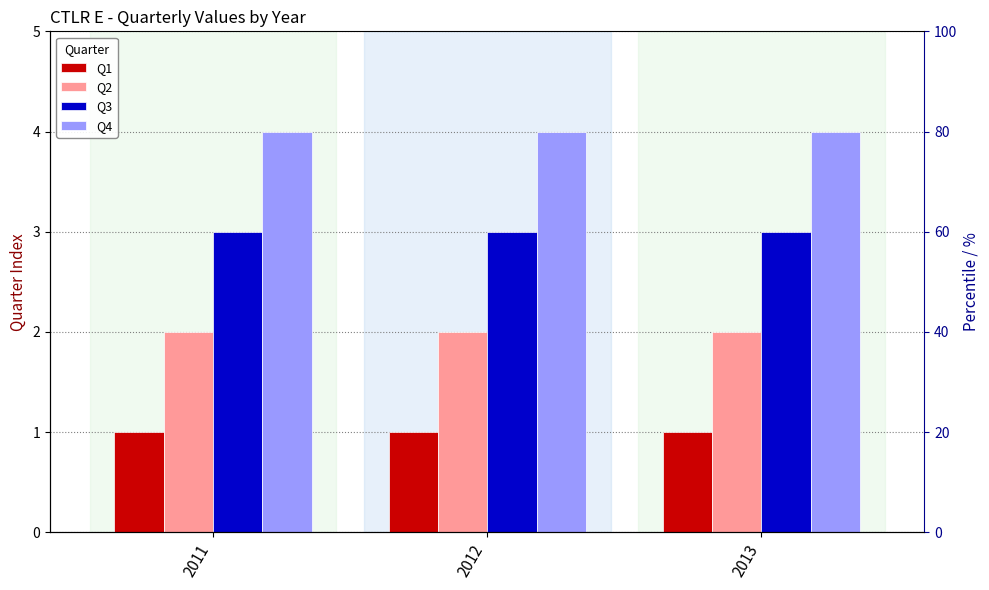

Reading left to right, what are all the values shown in this chart?

Q1: 1	1	1
Q2: 2	2	2
Q3: 3	3	3
Q4: 4	4	4